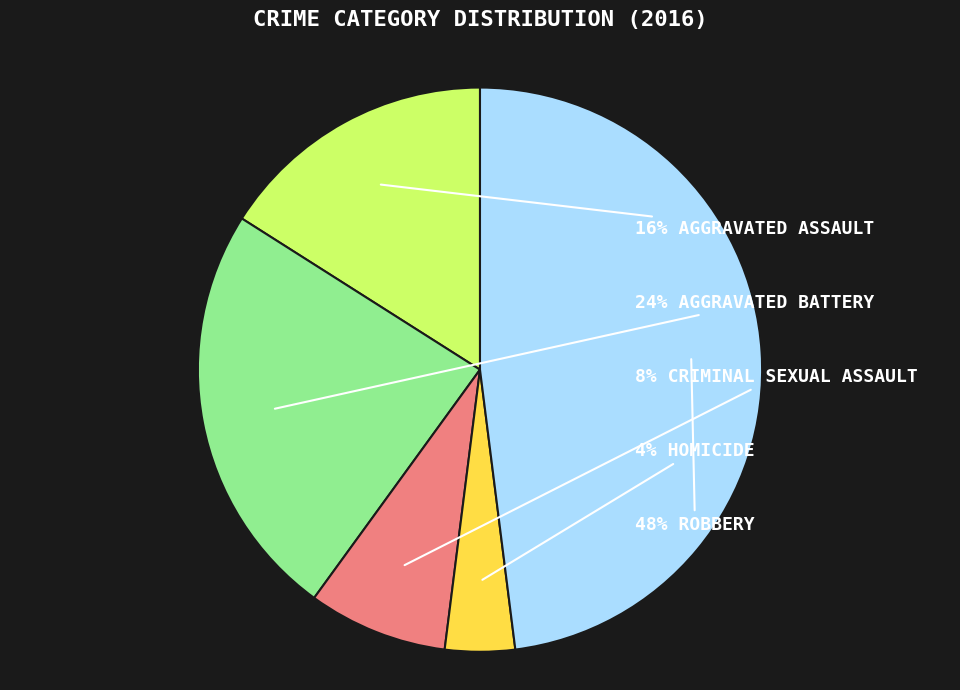

Count the number of slices in the pie.

5